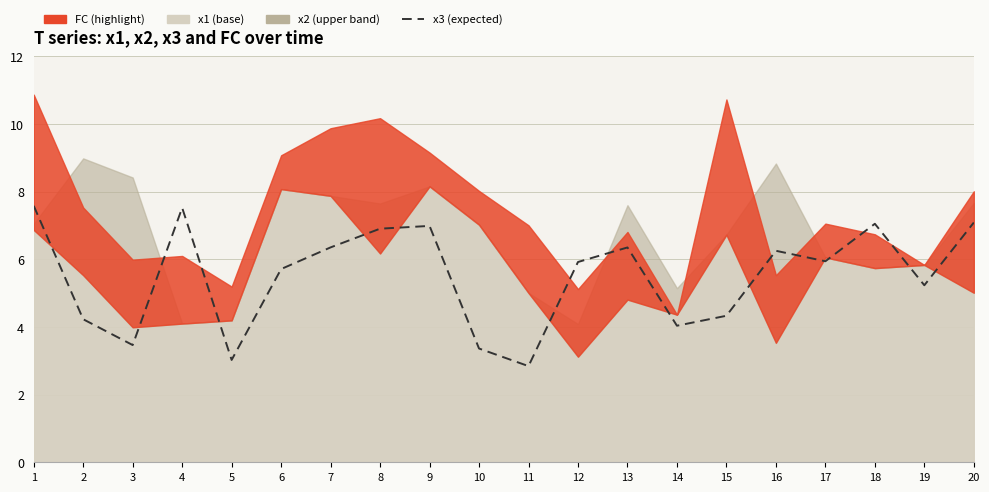

How many lines are shown in the chart?

1